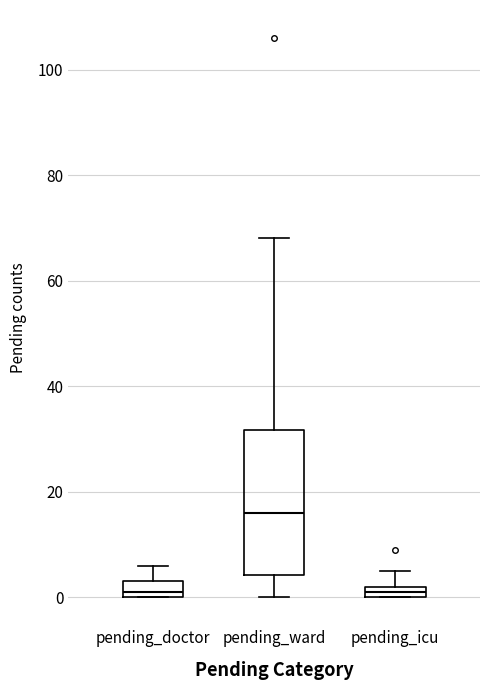

Where is the upper edge of the box for pending_icu on the y-axis? The values are not printed on the chart, so give them approximately, as read against the axis.

2